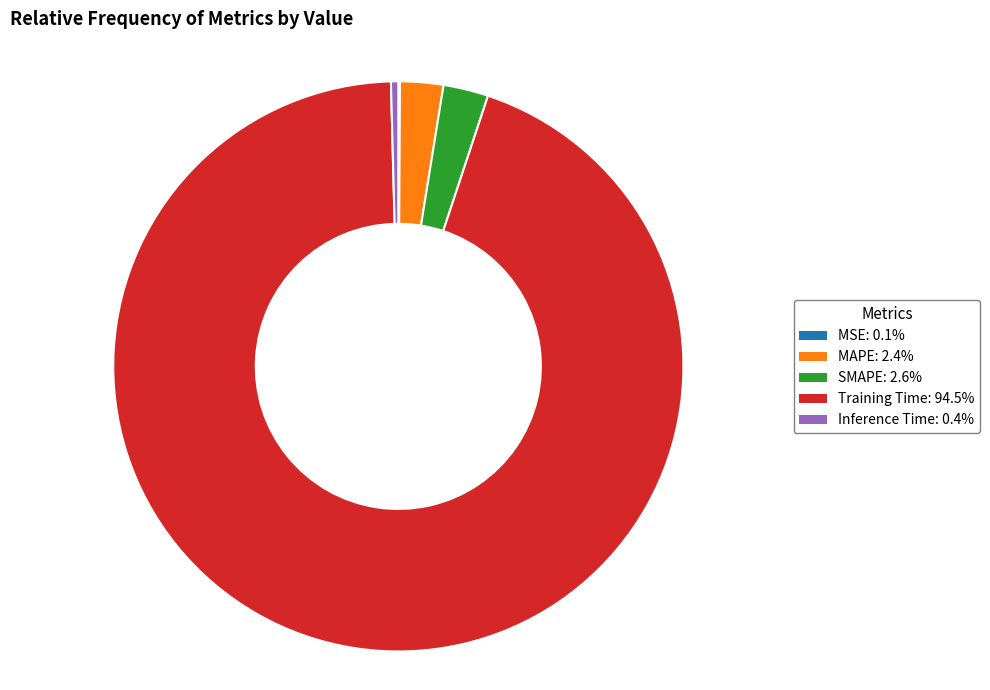

Is it true that Training Time is 94% of the pie?

True